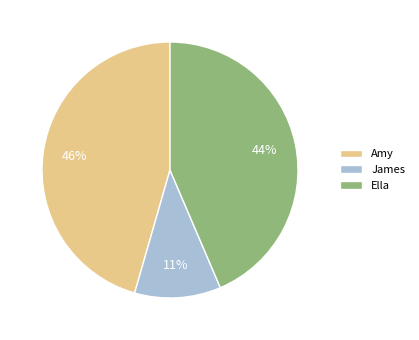

What is the ratio of the value at Amy to the value at Ella?

1.0